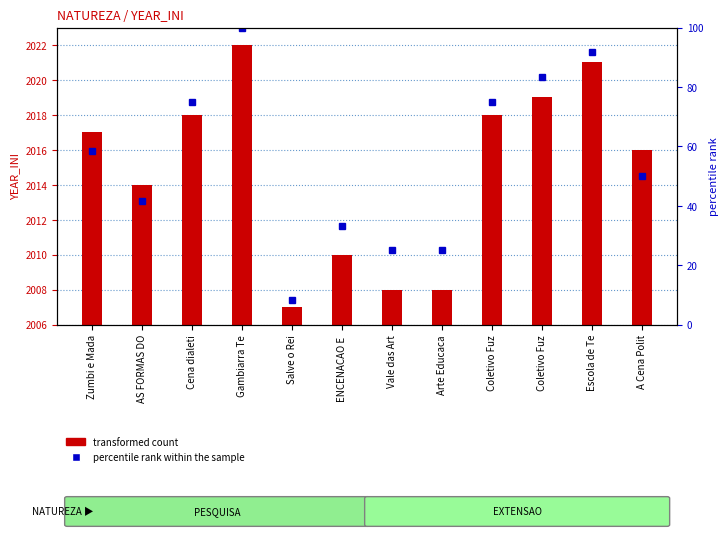

Reading left to right, transcribe all the data shown in this chart.

58.3	41.7	75.0	100.0	8.3	33.3	25.0	25.0	75.0	83.3	91.7	50.0